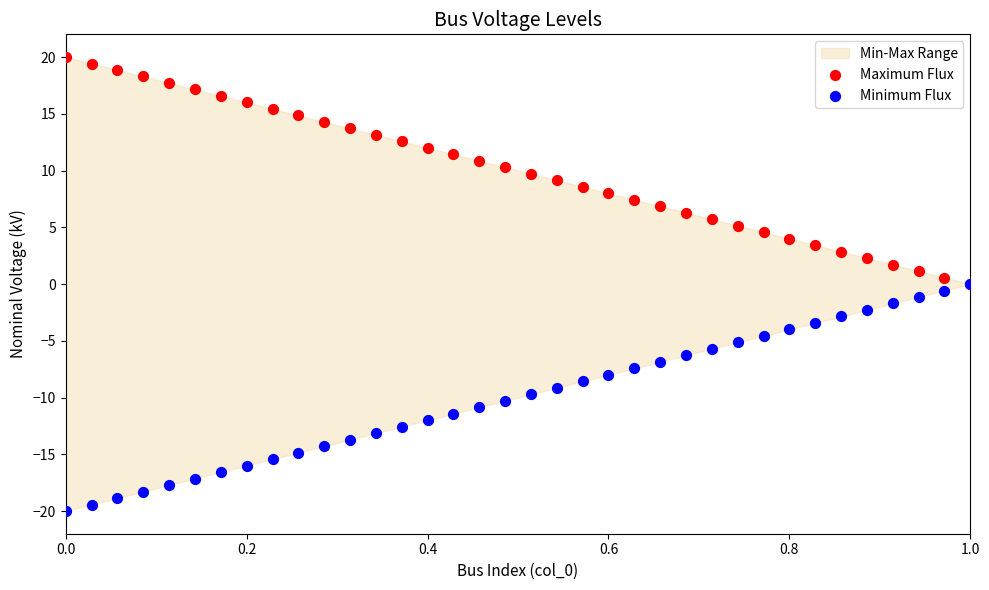

Which series has the widest spread of Y values?

Maximum Flux